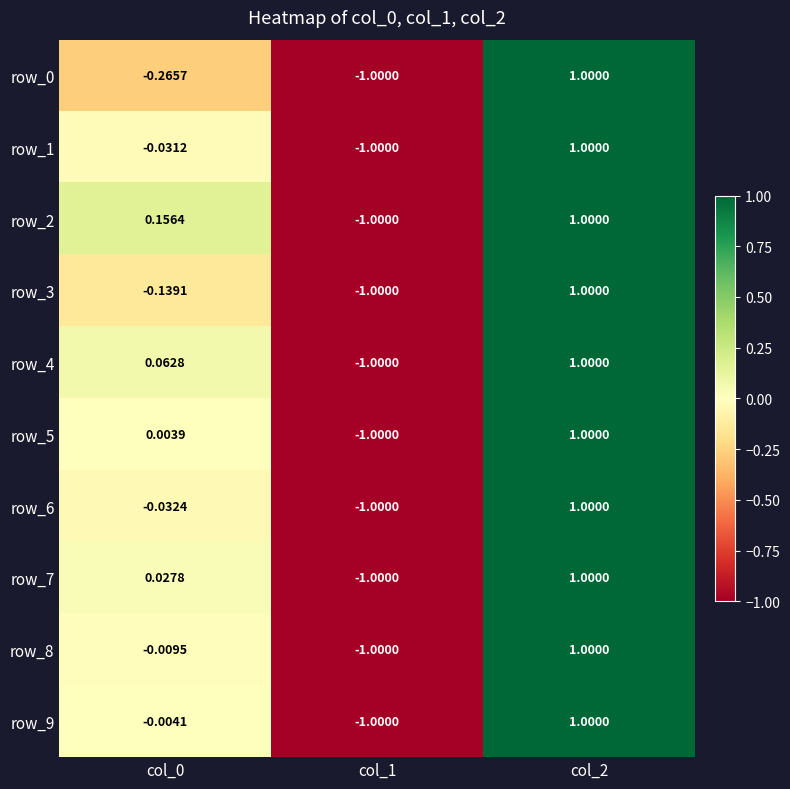

Is the value of row_3 at col_0 greater than the value of row_0 at col_1?

Yes